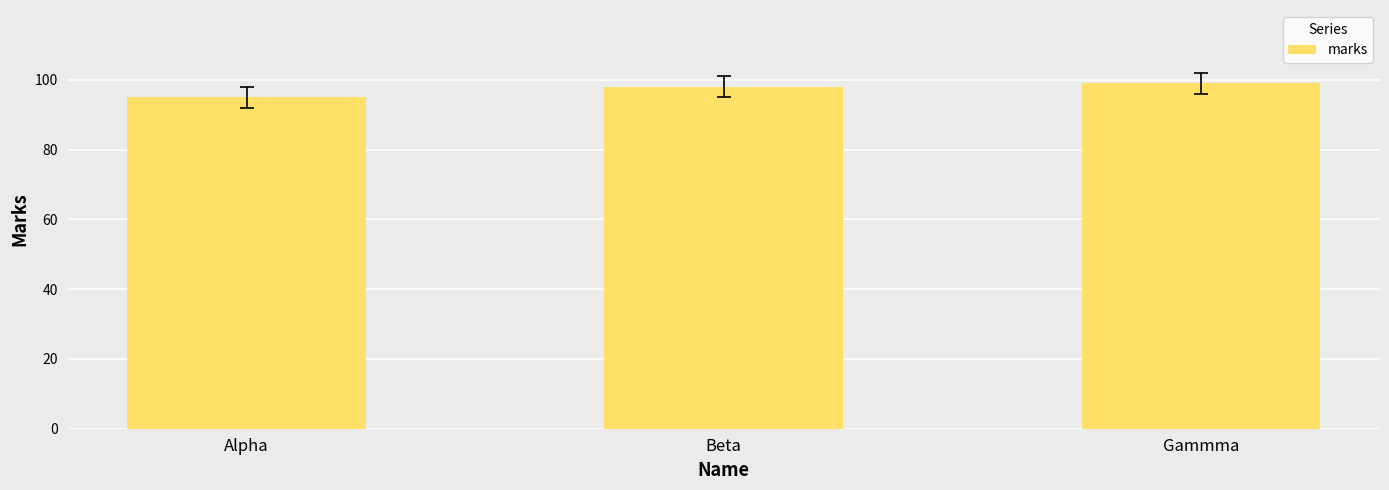

Is it true that the value at Beta is 98?

True